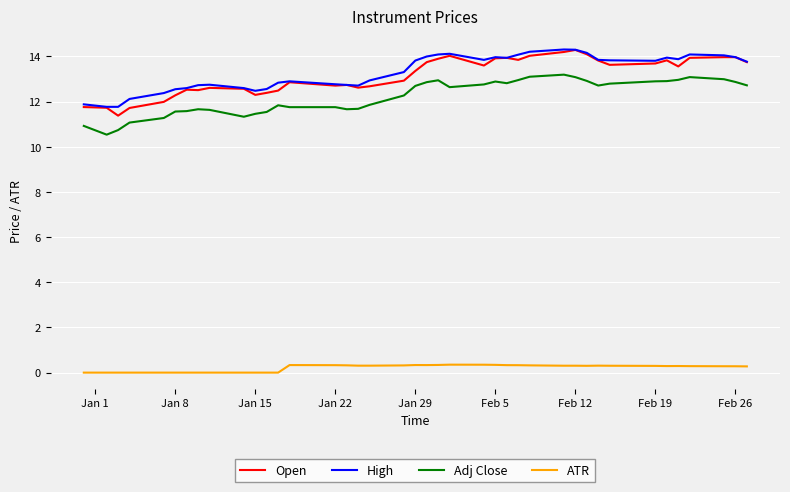

What is the lowest value of the Open series?

11.4